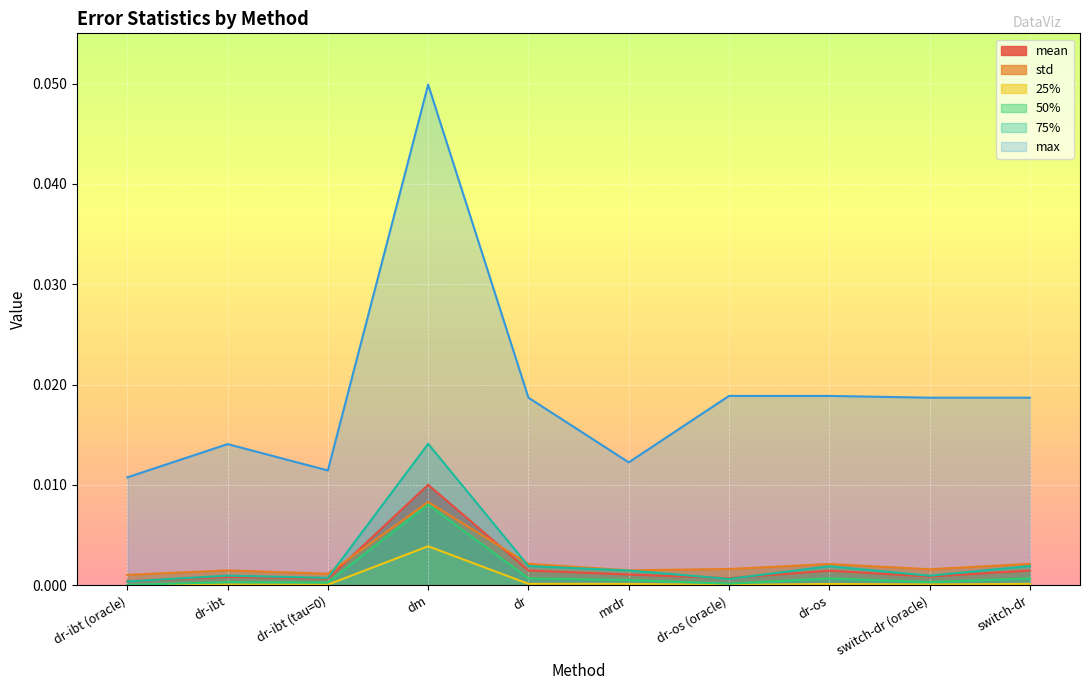

At which category does mean reach its first local peak?

dr-ibt